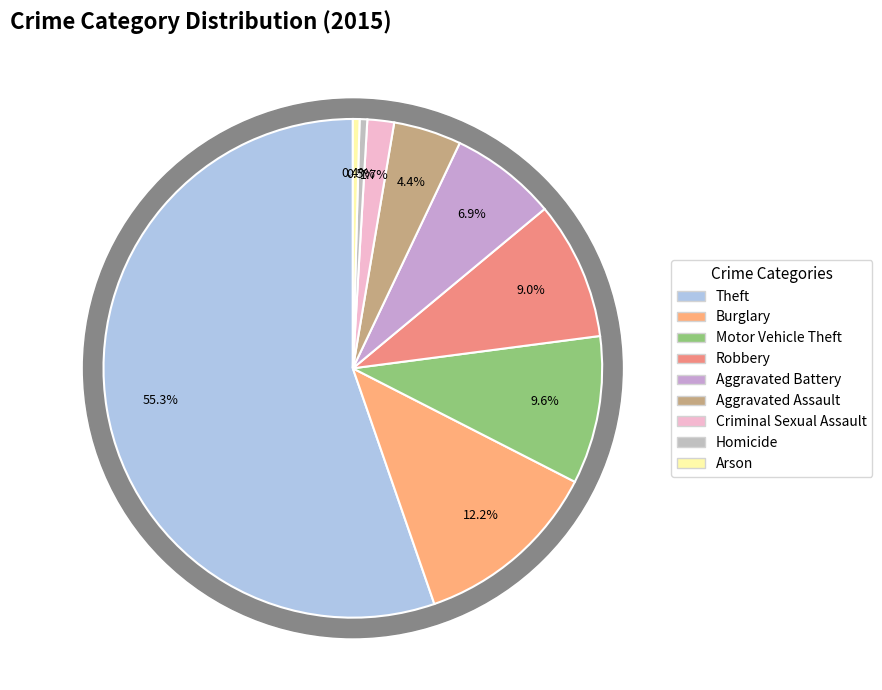

How much of the chart is everything except Burglary?

87.8%